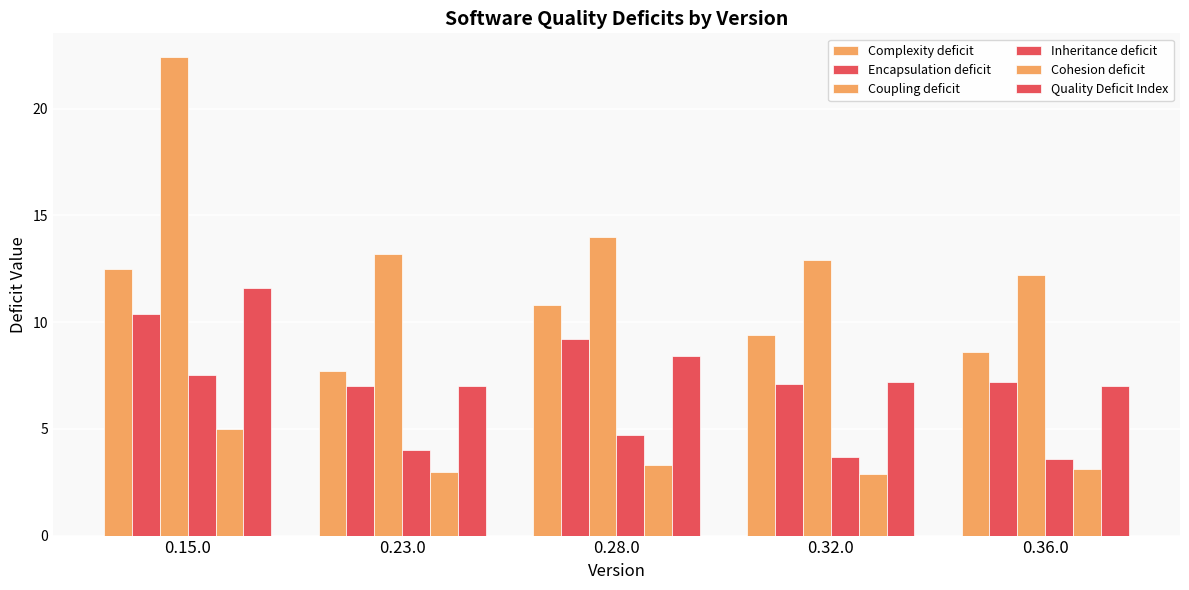

At 0.23.0, list the series in order from largest to smallest.

Coupling deficit, Complexity deficit, Encapsulation deficit, Quality Deficit Index, Inheritance deficit, Cohesion deficit